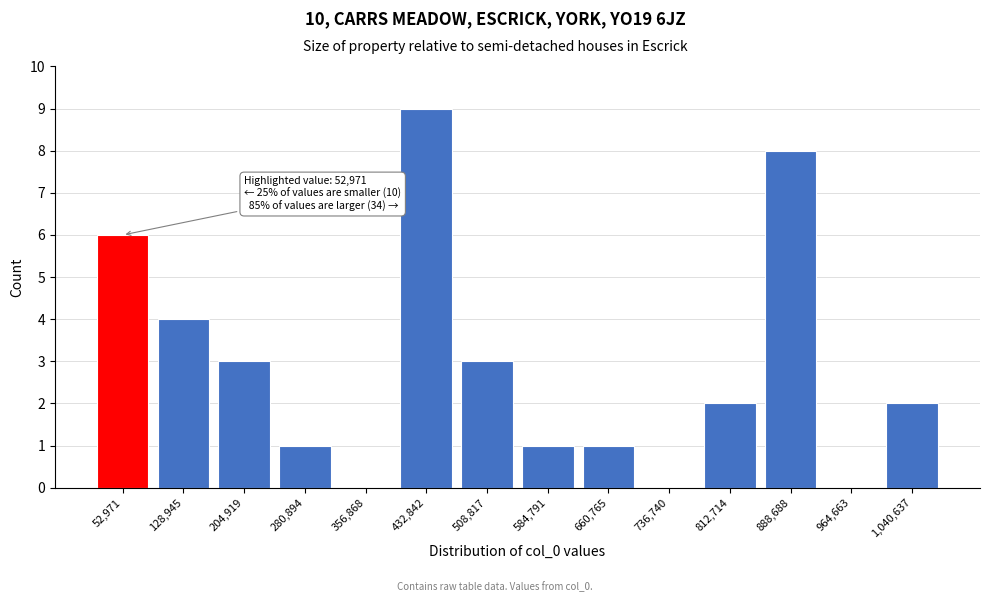

Reading right to left, what are all the values shown in this chart?

1,040,637=2	964,663=0	888,688=8	812,714=2	736,740=0	660,765=1	584,791=1	508,817=3	432,842=9	356,868=0	280,894=1	204,919=3	128,945=4	52,971=6